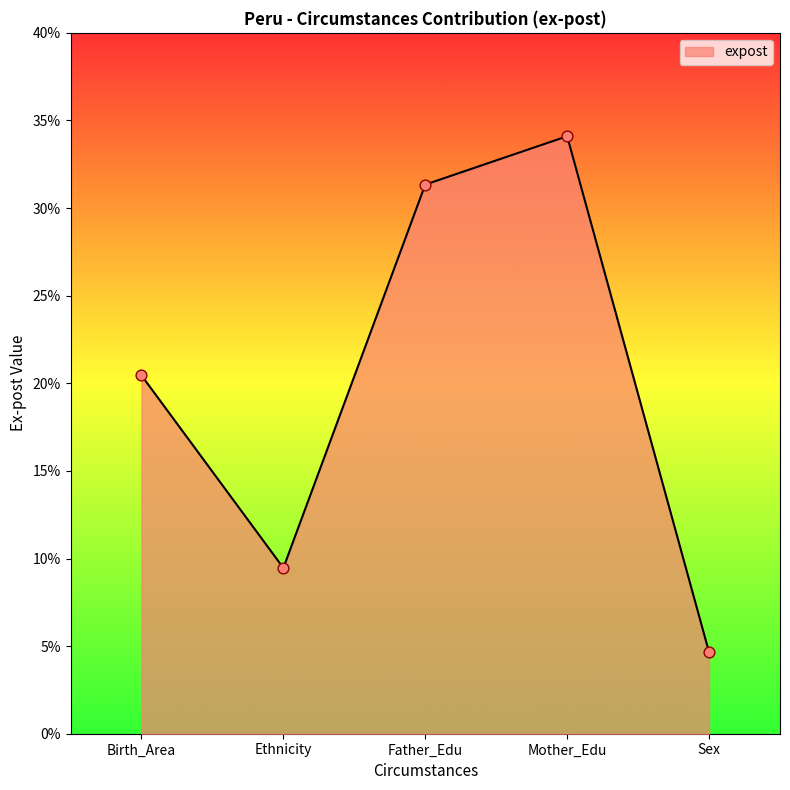

What is the change in value from Birth_Area to Father_Edu?

+10.9